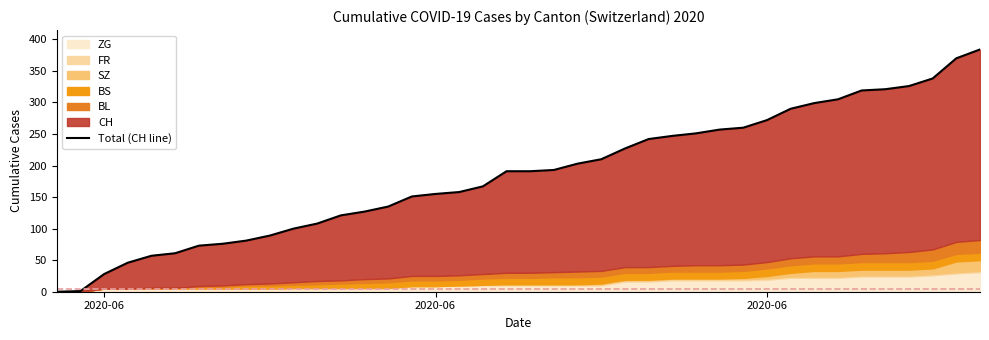

How many values are below 191?

19